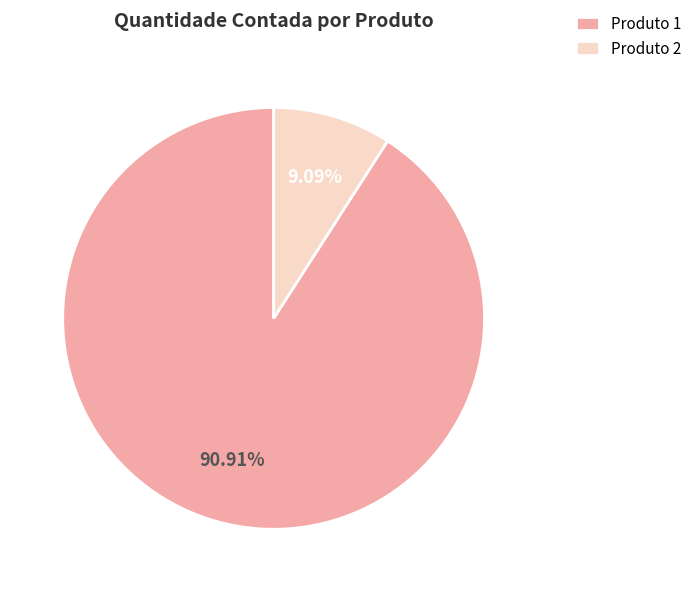

Count the number of slices in the pie.

2